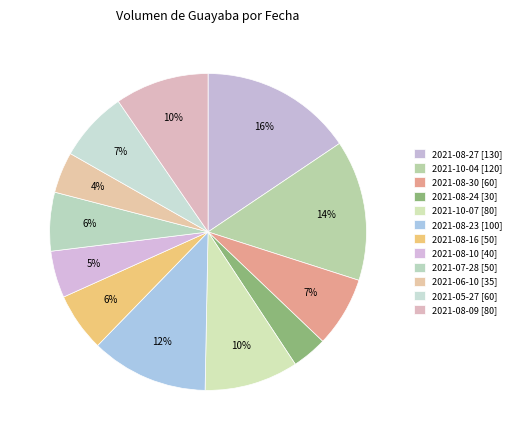

Is it true that 2021-08-24 is 4% of the pie?

True